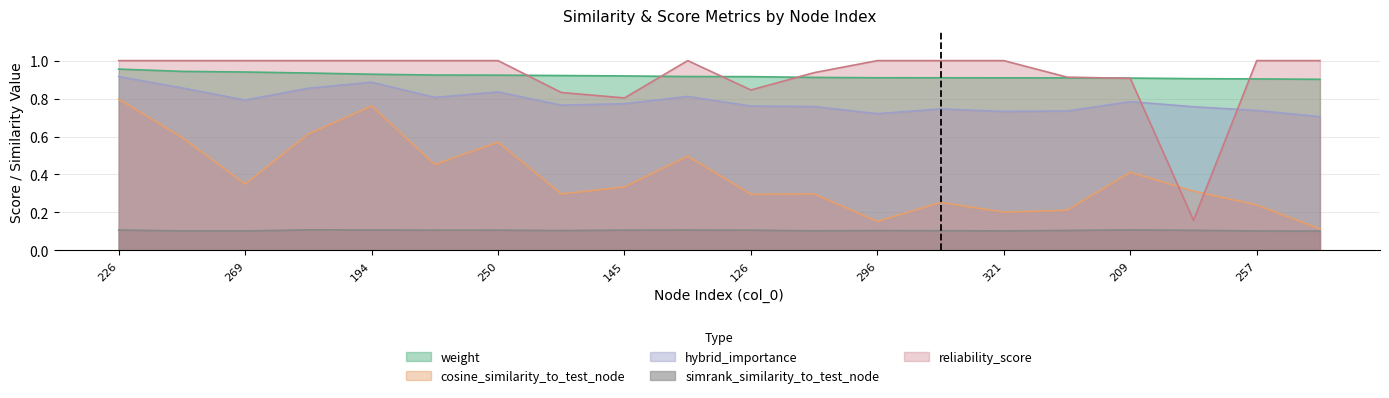

What is the label of the 20th point from the left?

96